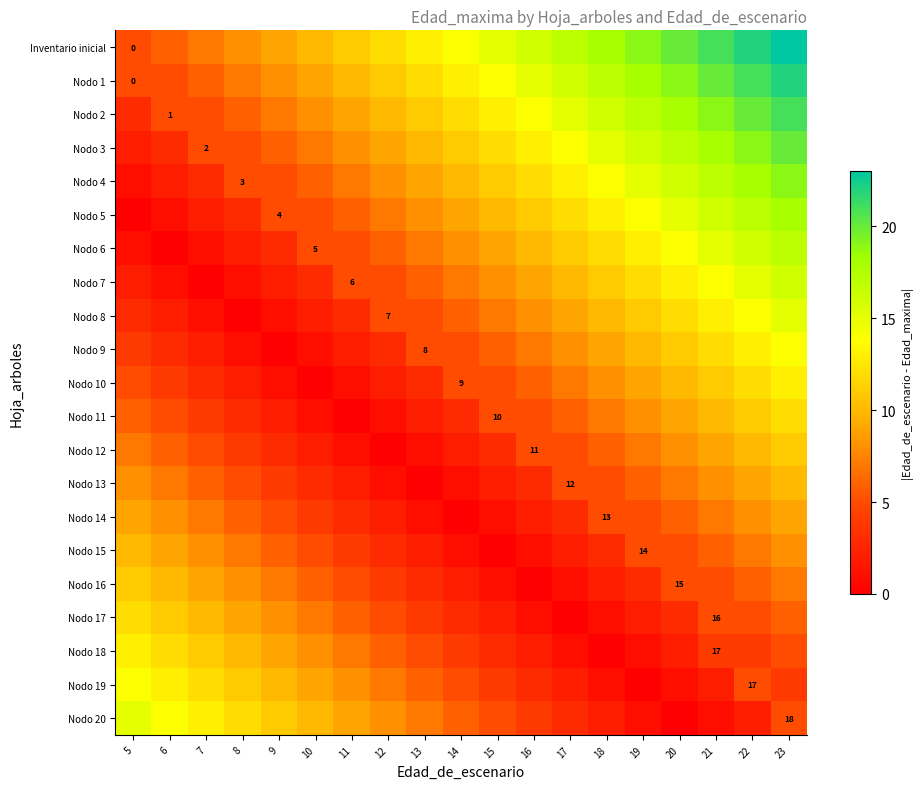

The Nodo 6 series shows 1 at 10. True or false?

False